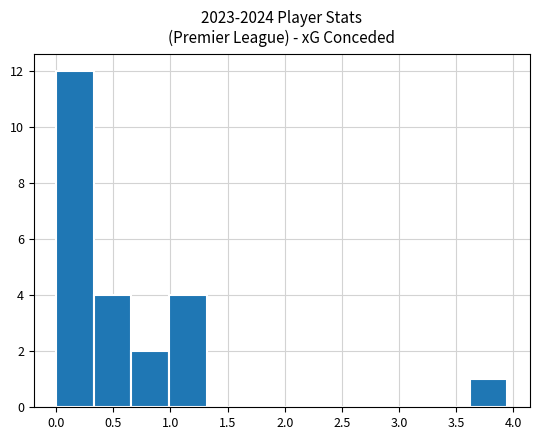

Which range on the x-axis has the tallest bar?

0.00 to 0.35